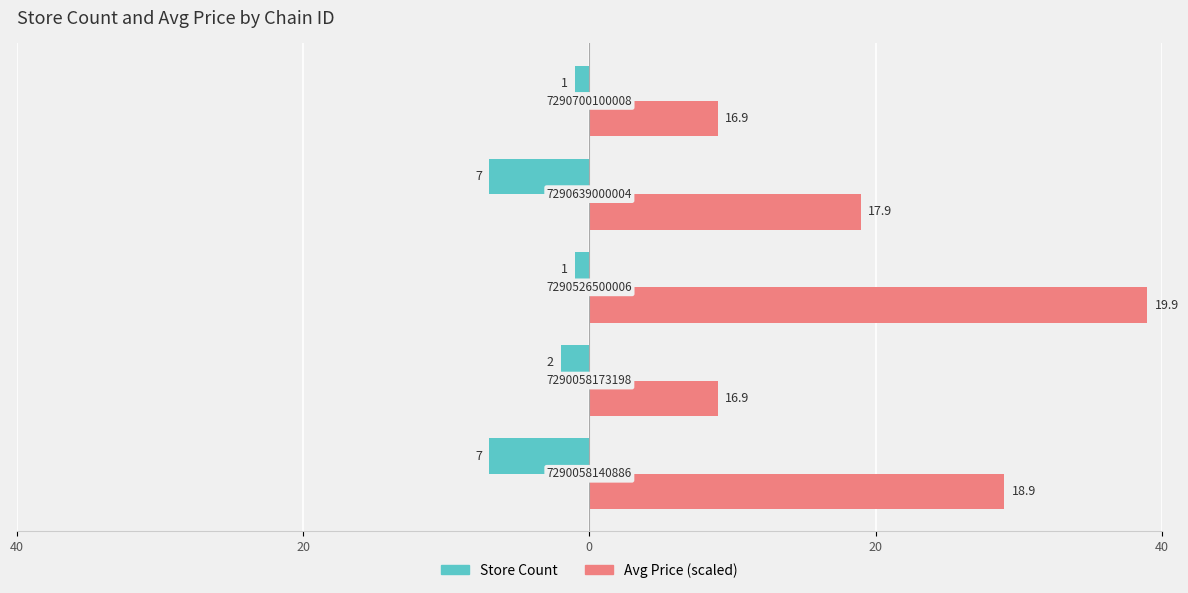

What are all the series names shown in the legend?

Store Count, Avg Price (scaled)